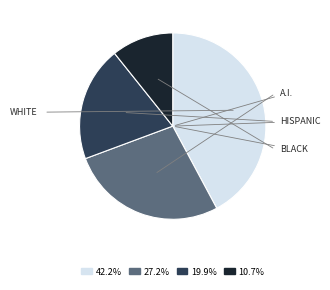

To the nearest percent, what is the average slice percentage?

25%